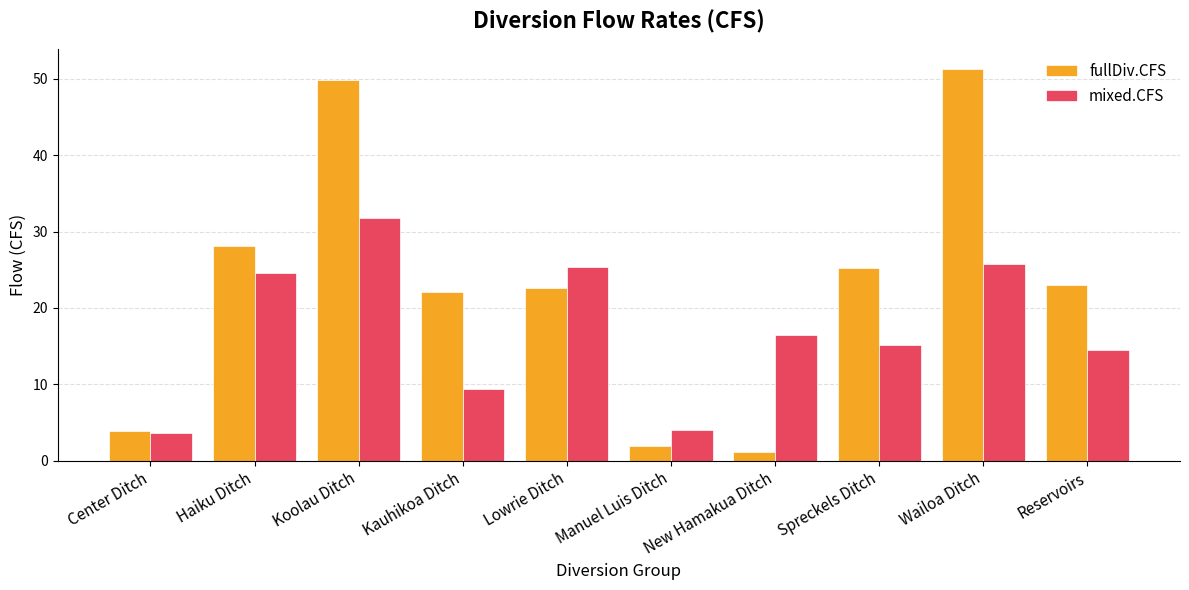

Which series has the largest total across all categories?

fullDiv.CFS